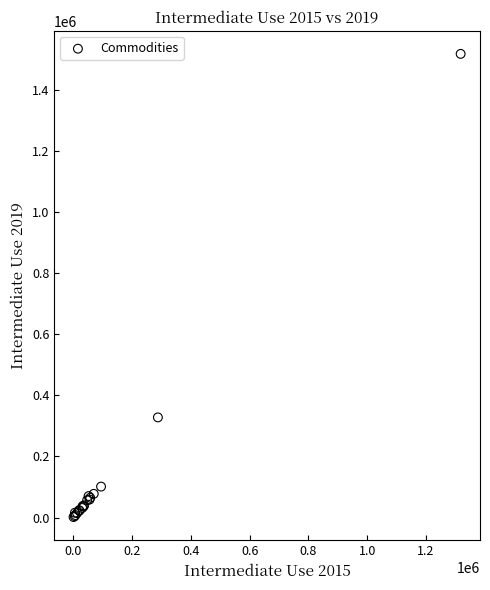

What Y value in the scatter plot is closest to 759678?

327846.4